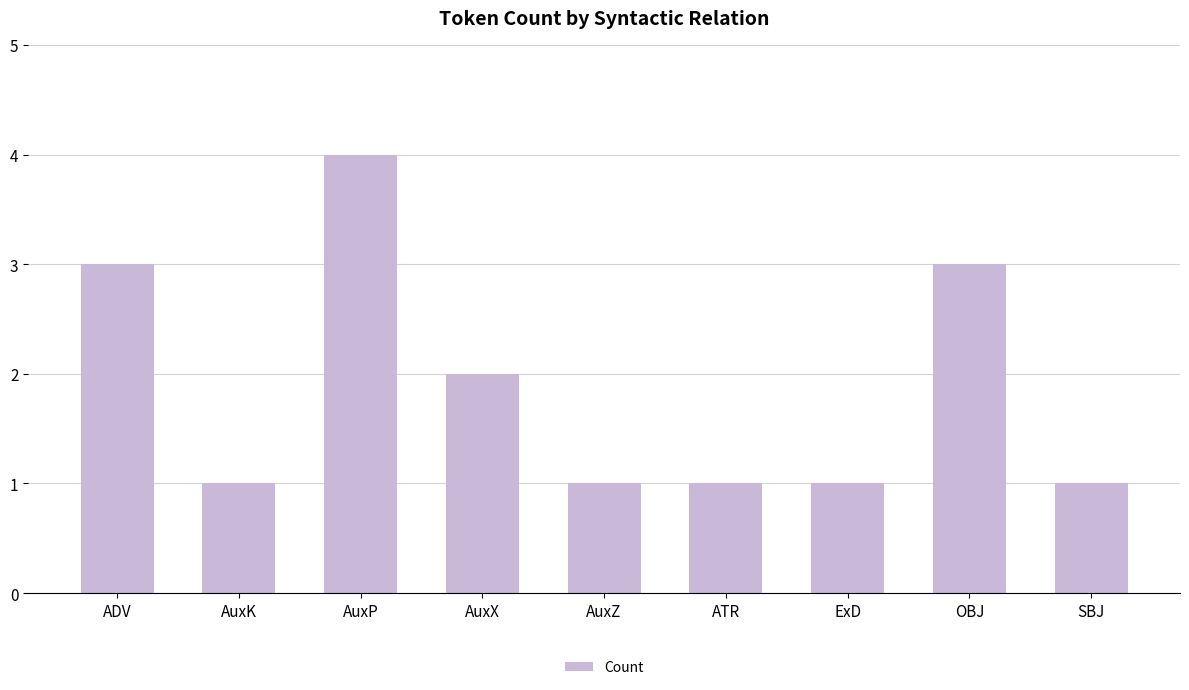

What is the label of the 6th bar from the right?

AuxX